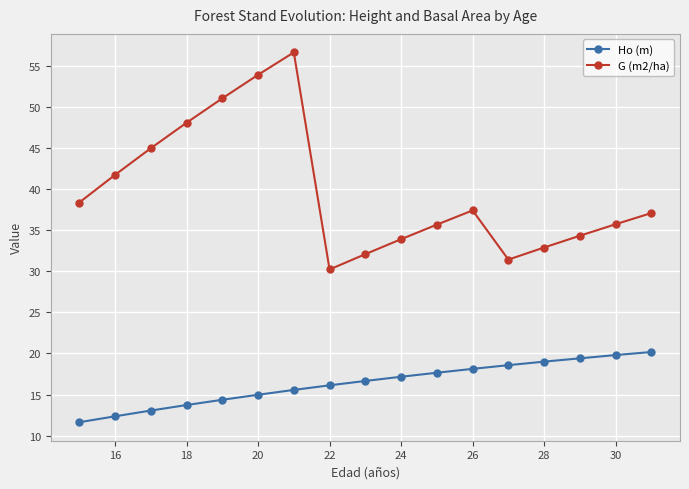

What is the value of the Ho (m) point at the 16th from the left?

19.8